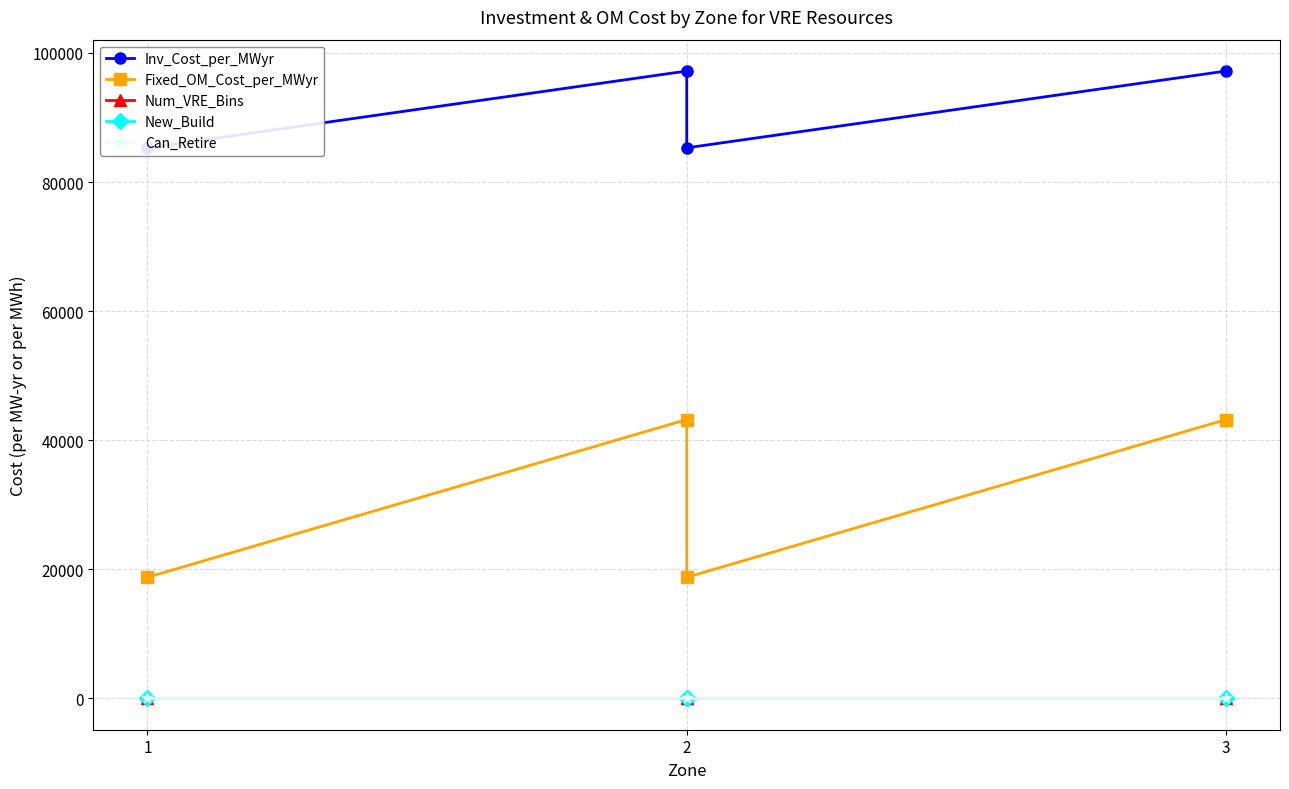

True or false: New_Build and Inv_Cost_per_MWyr intersect in this chart.

False